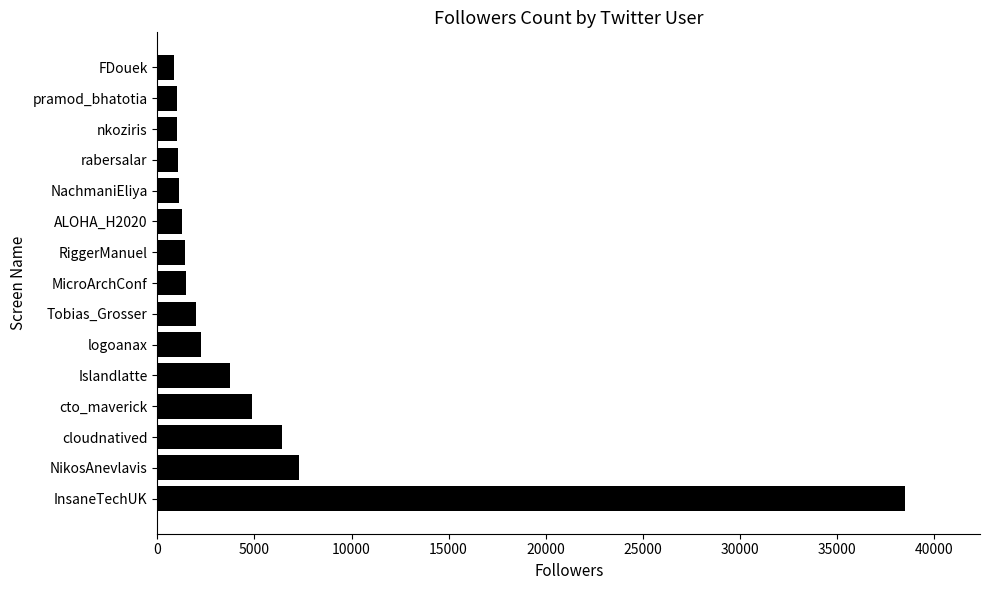

What is the ratio of the value at logoanax to the value at RiggerManuel?

1.6